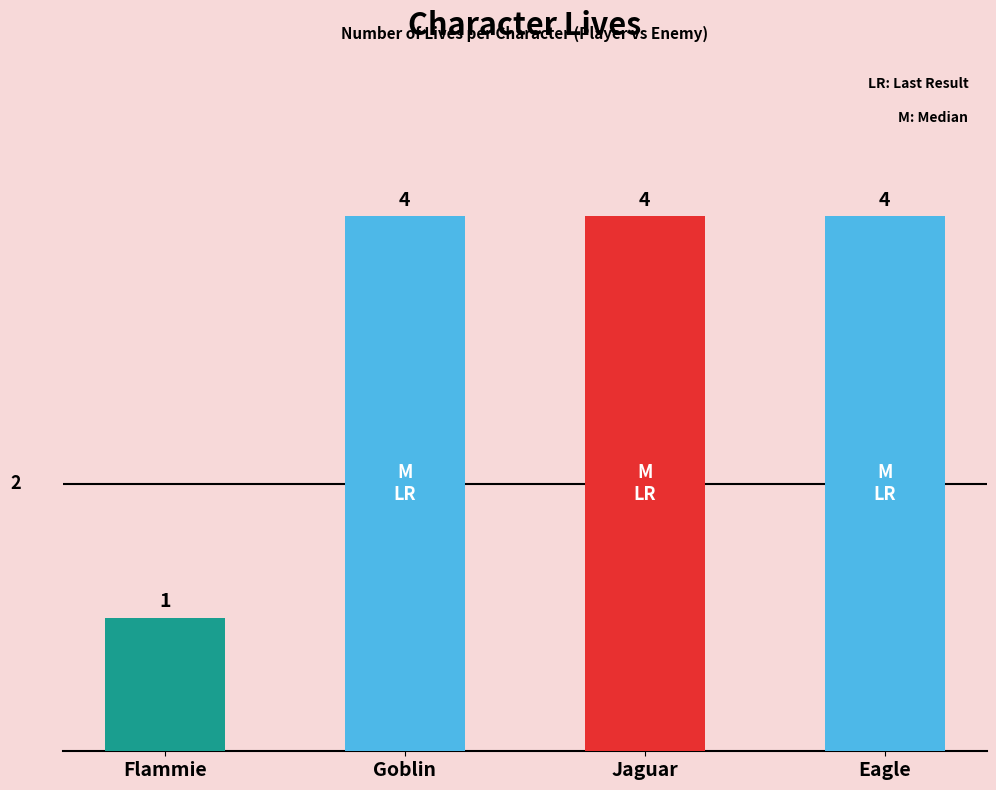

The value at Jaguar is 4. True or false?

True